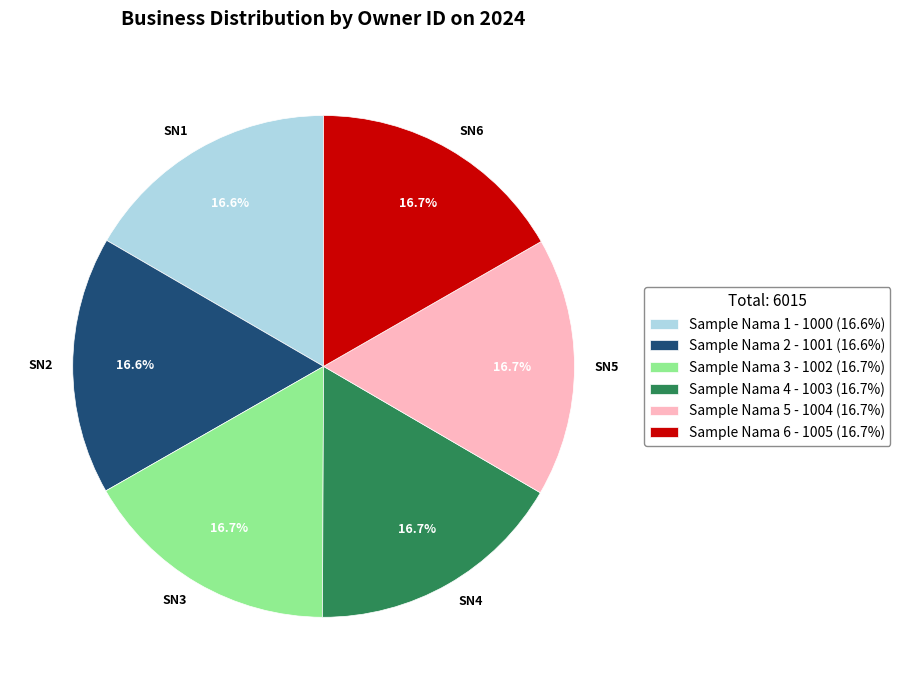

Is Sample Nama 3 the majority of the pie?

No